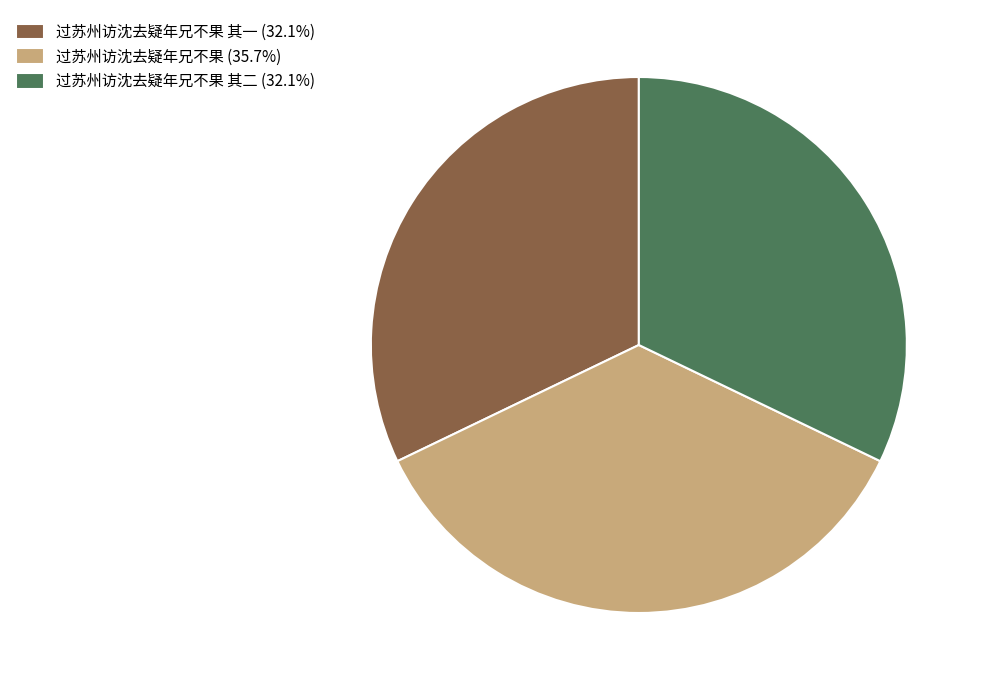

Approximately how many times larger is the value at 过苏州访沈去疑年兄不果 (35.7%) compared to 过苏州访沈去疑年兄不果 其一 (32.1%)?

1.1